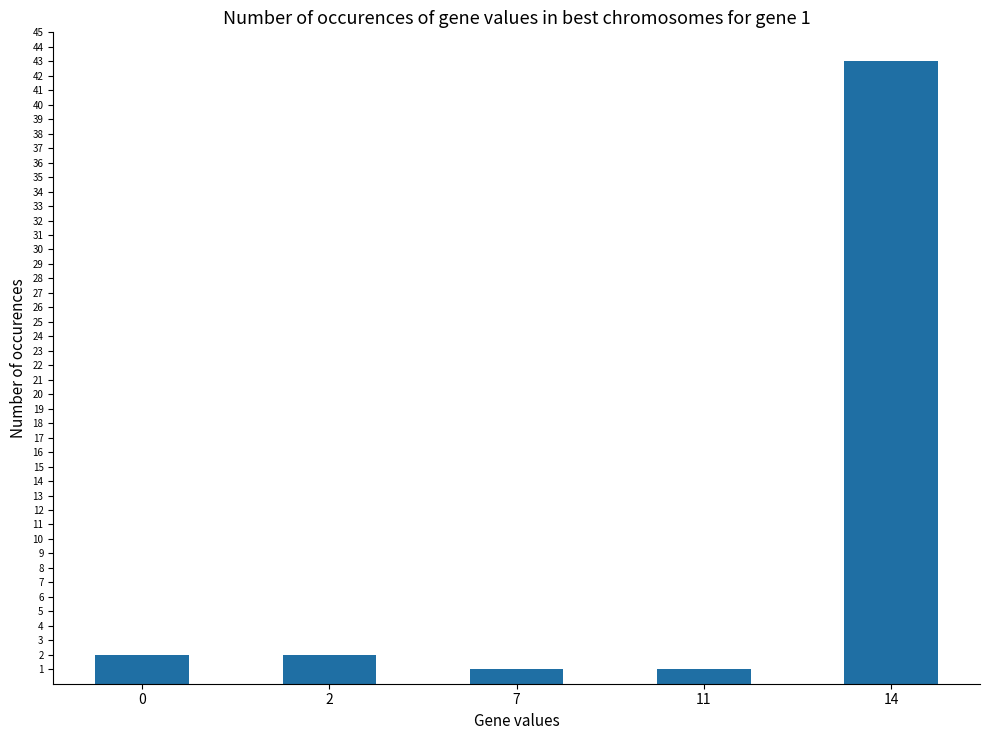

Reading left to right, transcribe all the data shown in this chart.

0=2	2=2	7=1	11=1	14=43